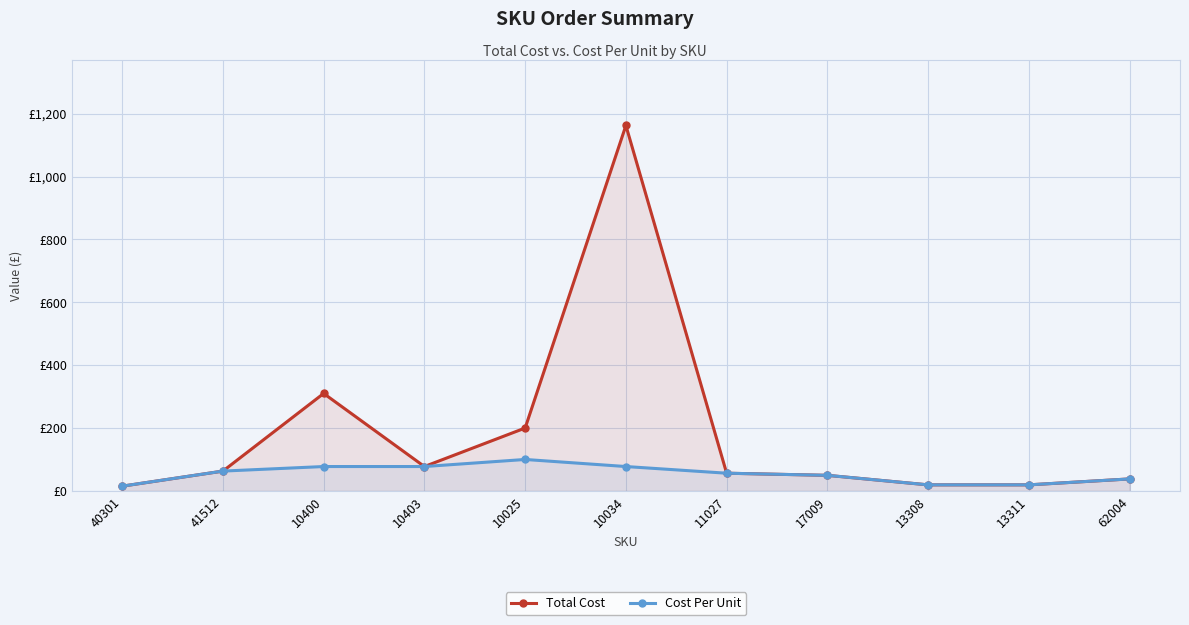

Which has a higher value, 10403 or 11027?

10403